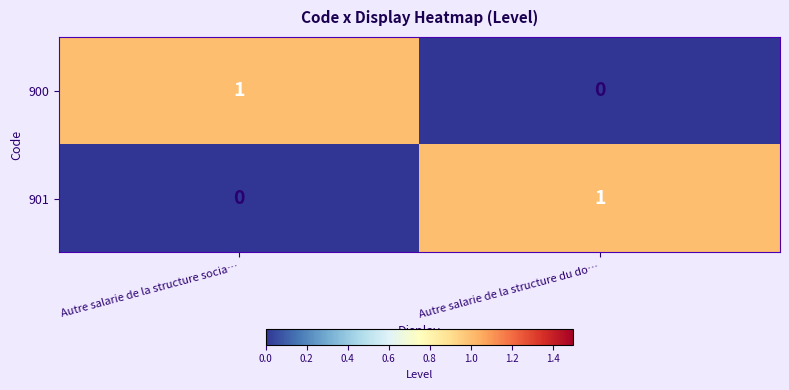

Reading left to right, list all the values displayed in this chart.

900: Autre salarie de la structure socia…=1	Autre salarie de la structure du do…=0
901: Autre salarie de la structure socia…=0	Autre salarie de la structure du do…=1